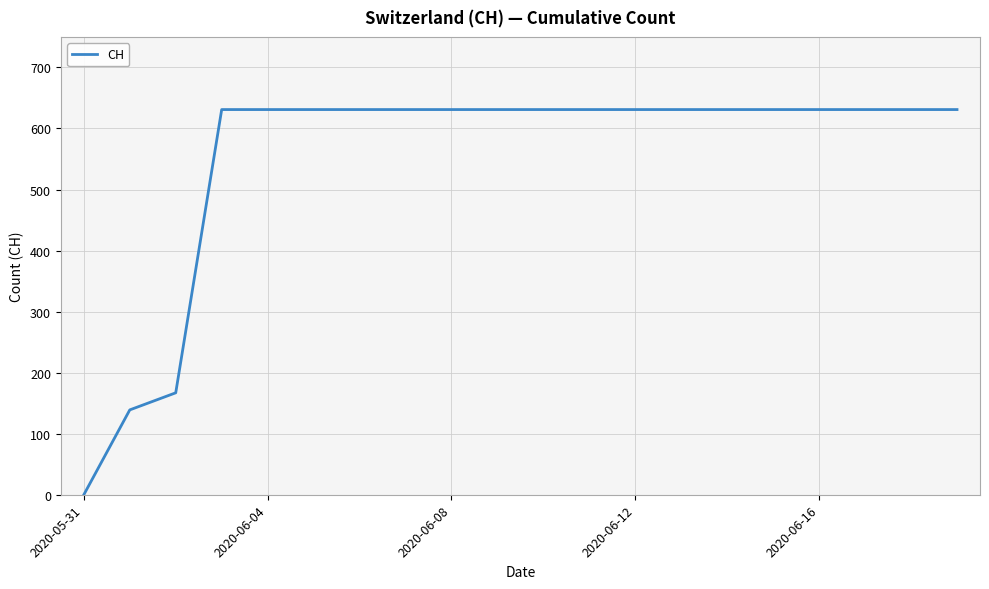

What is the difference between the maximum and minimum values?

631